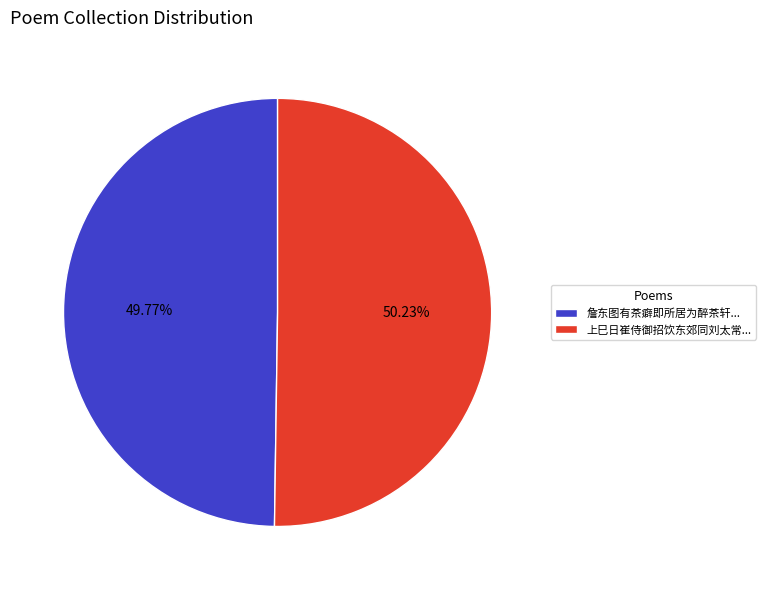

Approximately how many times larger is the value at 詹东图有茶癖即所居为醉茶轩... compared to 上巳日崔侍御招饮东郊同刘太常...?

1.0